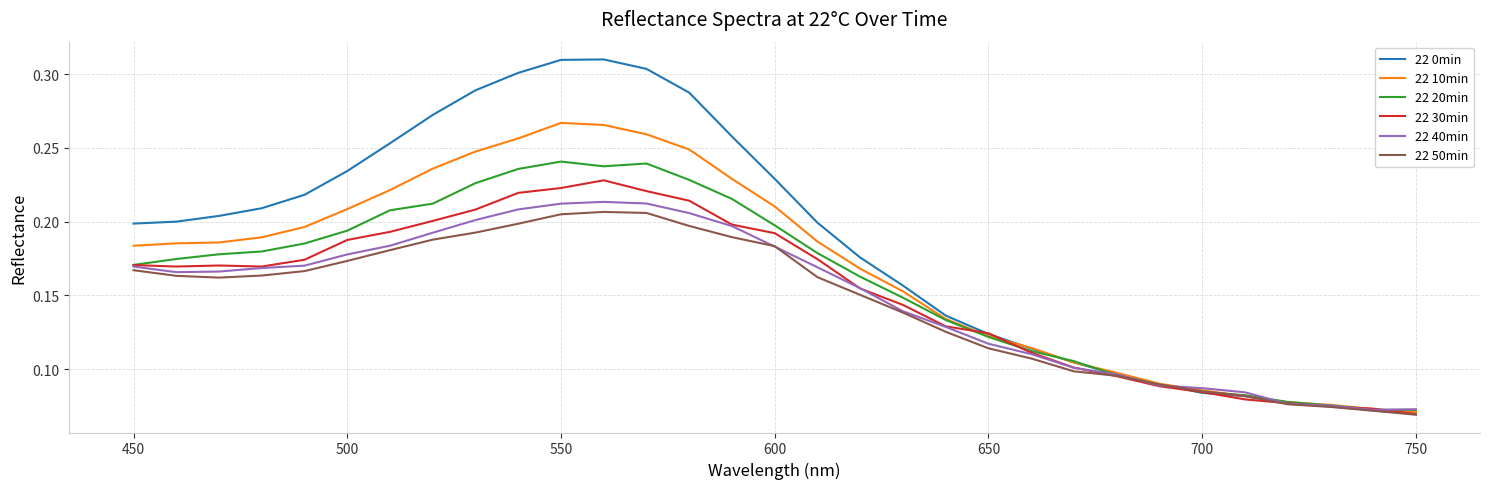

Which series has the largest range (max minus min)?

22 0min